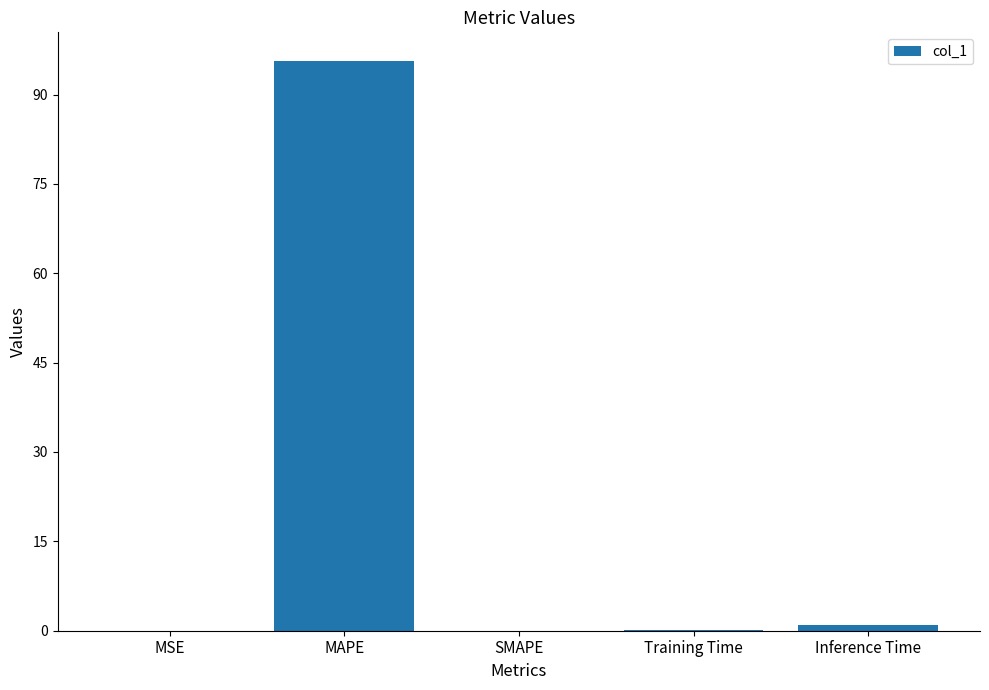

The chart shows a value of 0.0 at SMAPE. True or false?

True